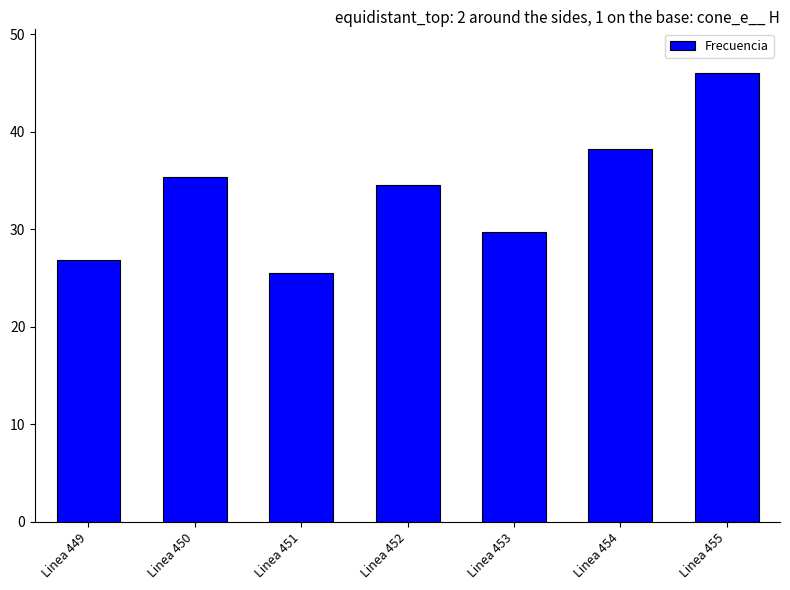

List the labels in order of value, largest first.

Linea 455, Linea 454, Linea 450, Linea 452, Linea 453, Linea 449, Linea 451